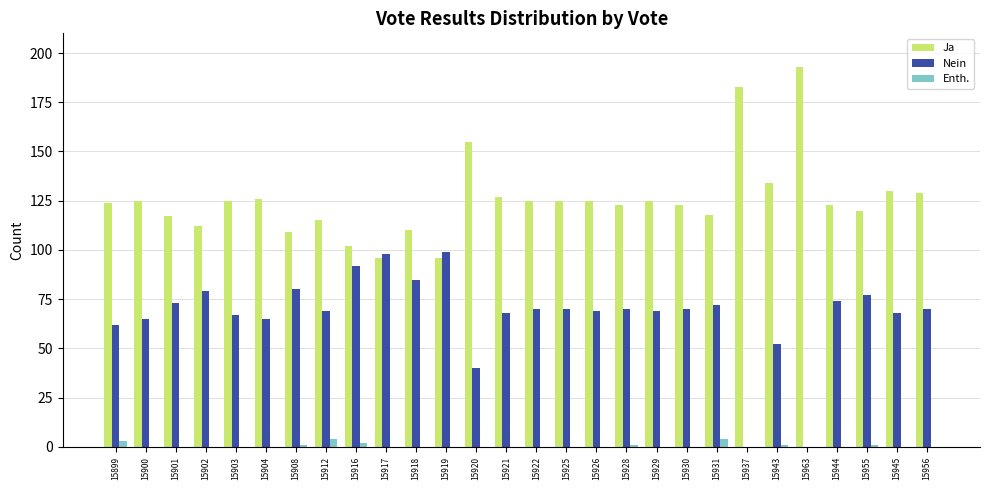

Reading right to left, extract all data points from this chart.

Ja: 15956=129	15945=130	15955=120	15944=123	15963=193	15943=134	15937=183	15931=118	15930=123	15929=125	15928=123	15926=125	15925=125	15922=125	15921=127	15920=155	15919=96	15918=110	15917=96	15916=102	15912=115	15908=109	15904=126	15903=125	15902=112	15901=117	15900=125	15899=124
Nein: 15956=70	15945=68	15955=77	15944=74	15963=0	15943=52	15937=0	15931=72	15930=70	15929=69	15928=70	15926=69	15925=70	15922=70	15921=68	15920=40	15919=99	15918=85	15917=98	15916=92	15912=69	15908=80	15904=65	15903=67	15902=79	15901=73	15900=65	15899=62
Enth.: 15956=0	15945=0	15955=1	15944=0	15963=0	15943=1	15937=0	15931=4	15930=0	15929=0	15928=1	15926=0	15925=0	15922=0	15921=0	15920=0	15919=0	15918=0	15917=0	15916=2	15912=4	15908=1	15904=0	15903=0	15902=0	15901=0	15900=0	15899=3